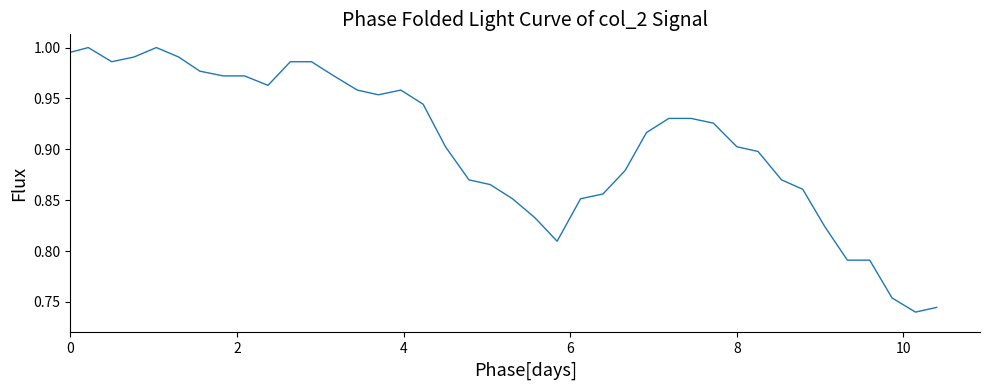

Does the chart have visible grid lines?

No